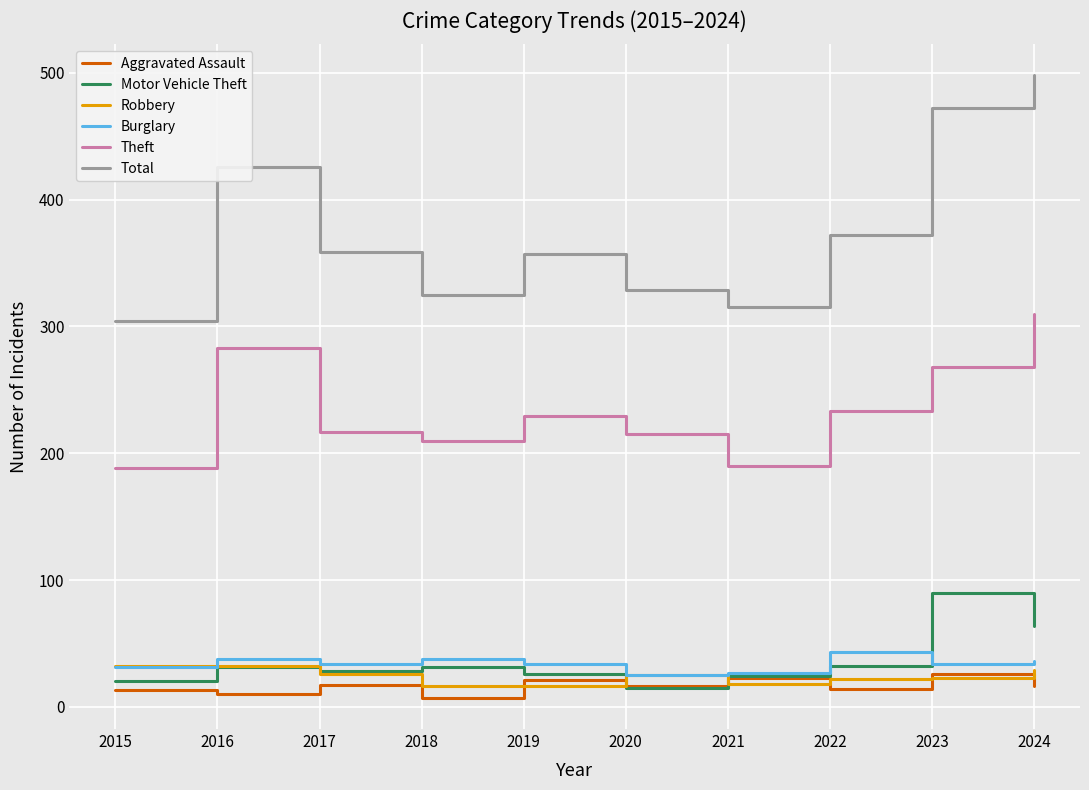

Is it true that Total equals 493 at 2020?

False